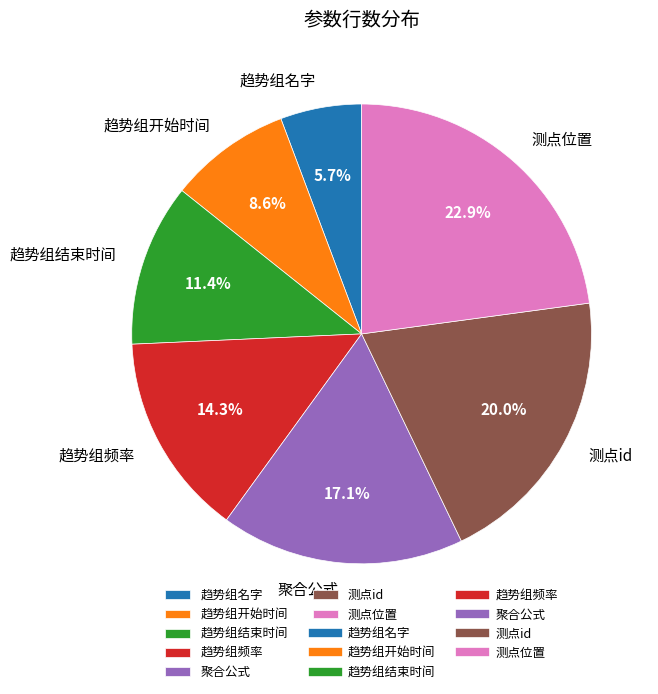

Which slice is the largest?

测点位置